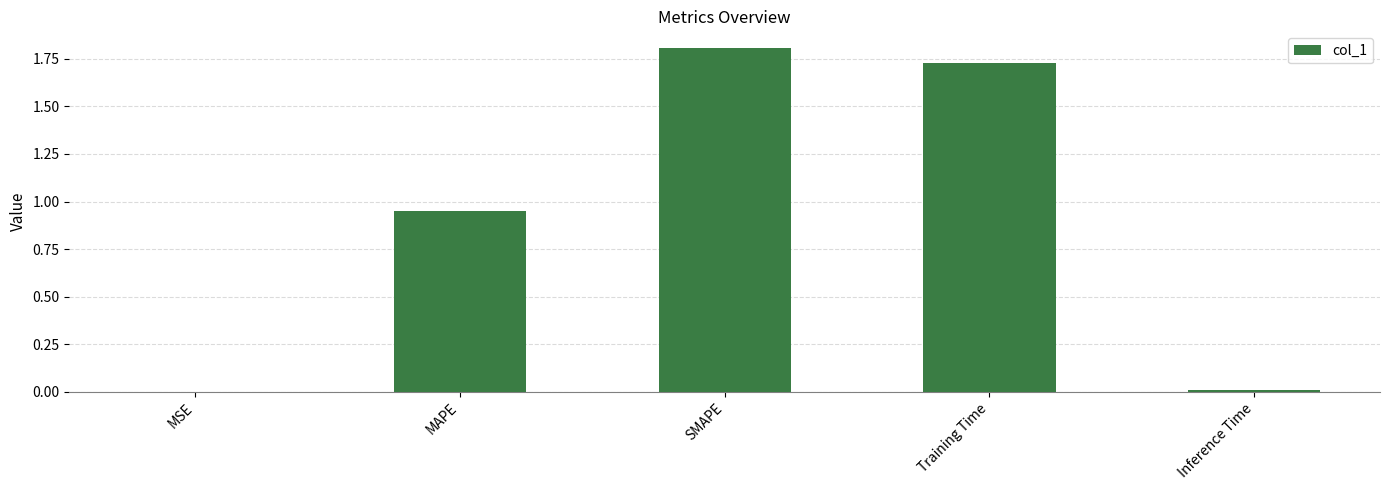

Which label corresponds to the largest value in the chart?

SMAPE